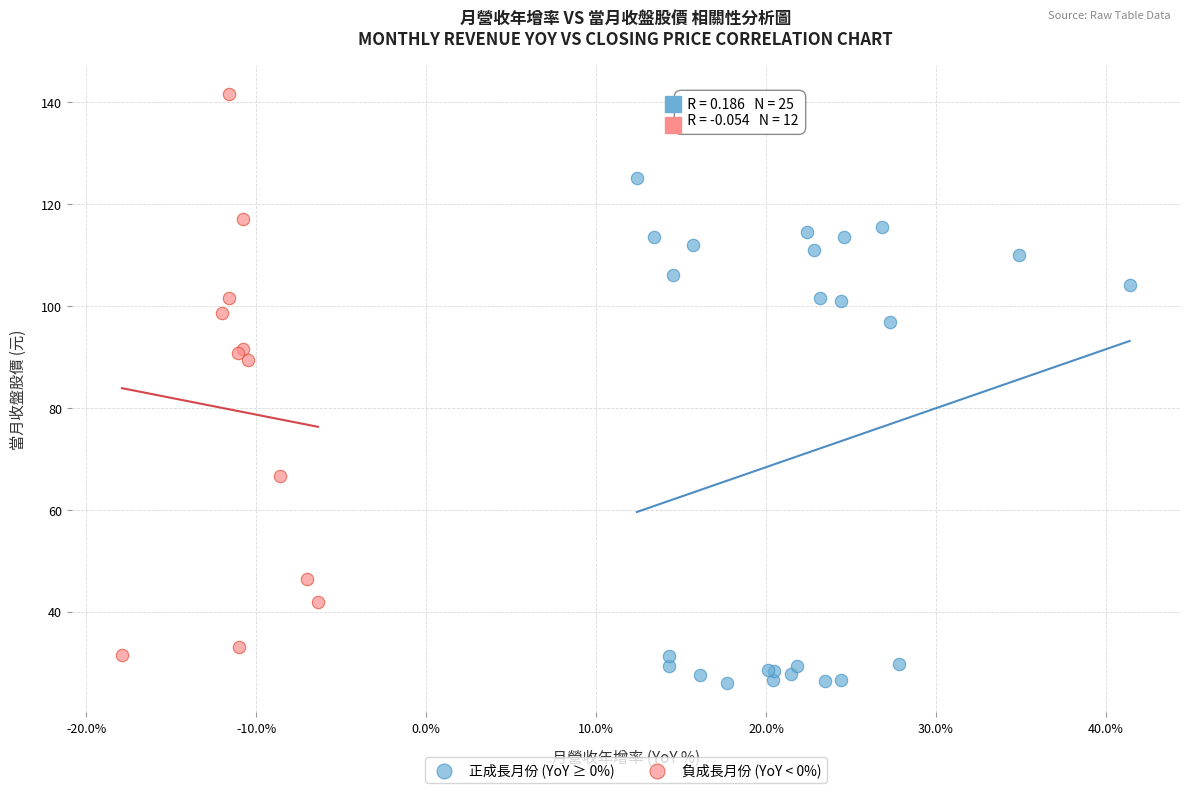

Which series reaches the maximum Y coordinate?

負成長月份 (YoY < 0%)